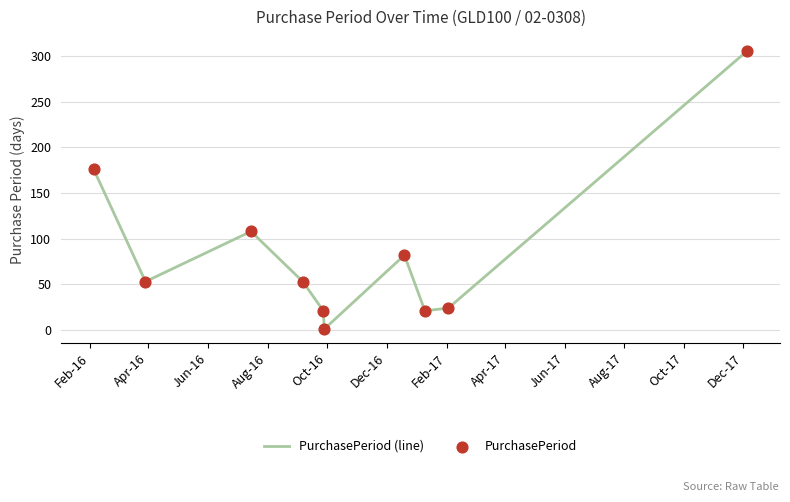

What is the greatest value displayed?

306